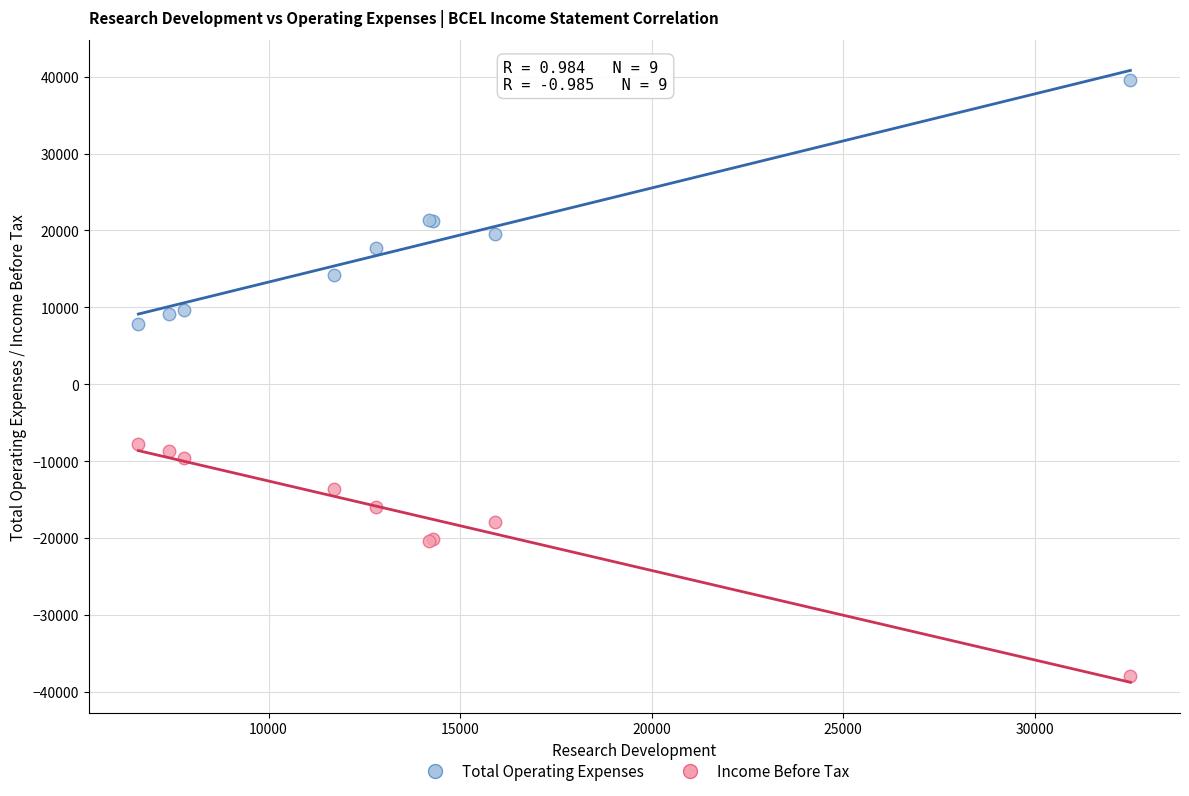

Which series has the widest spread of Y values?

Total Operating Expenses